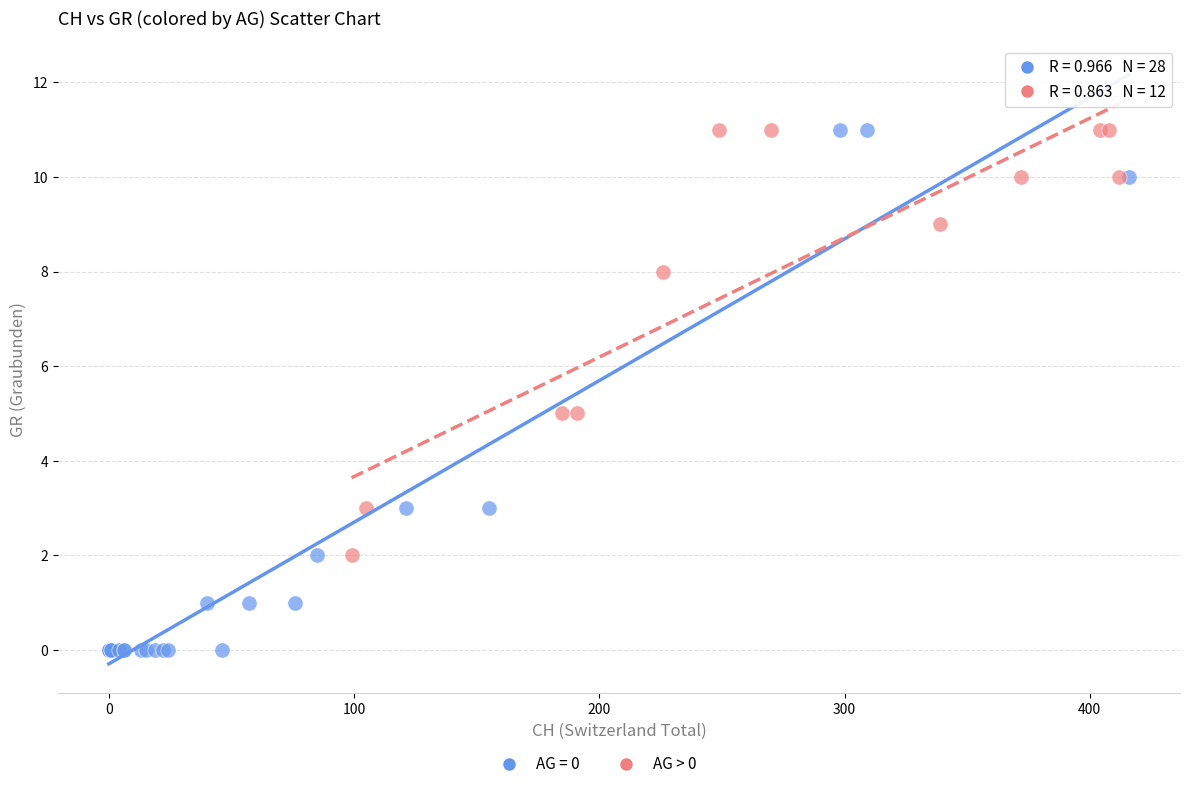

Which series has the widest spread of Y values?

AG = 0